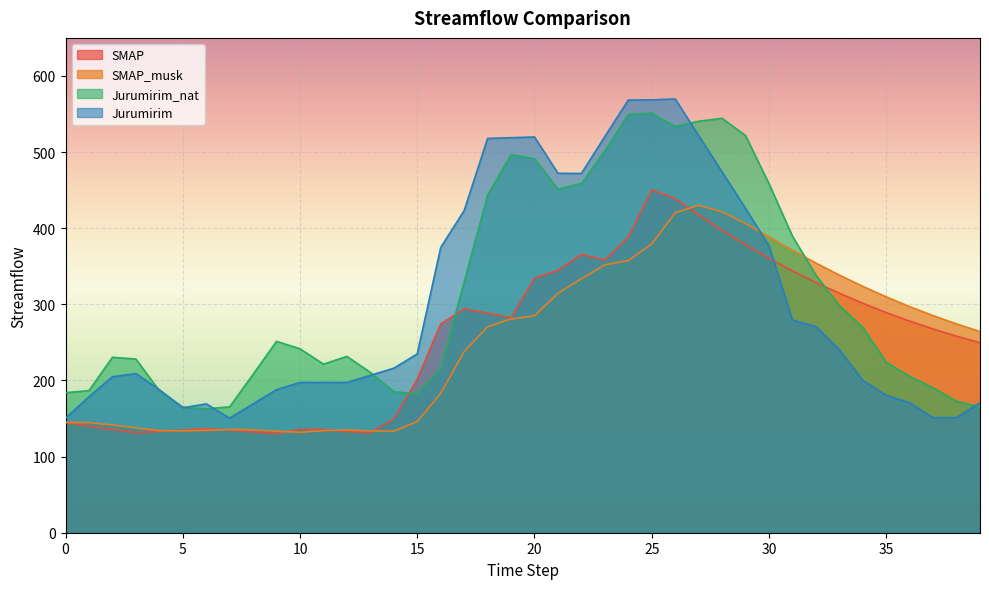

What is the difference between the Jurumirim_nat values at 30 and 4?

271.9